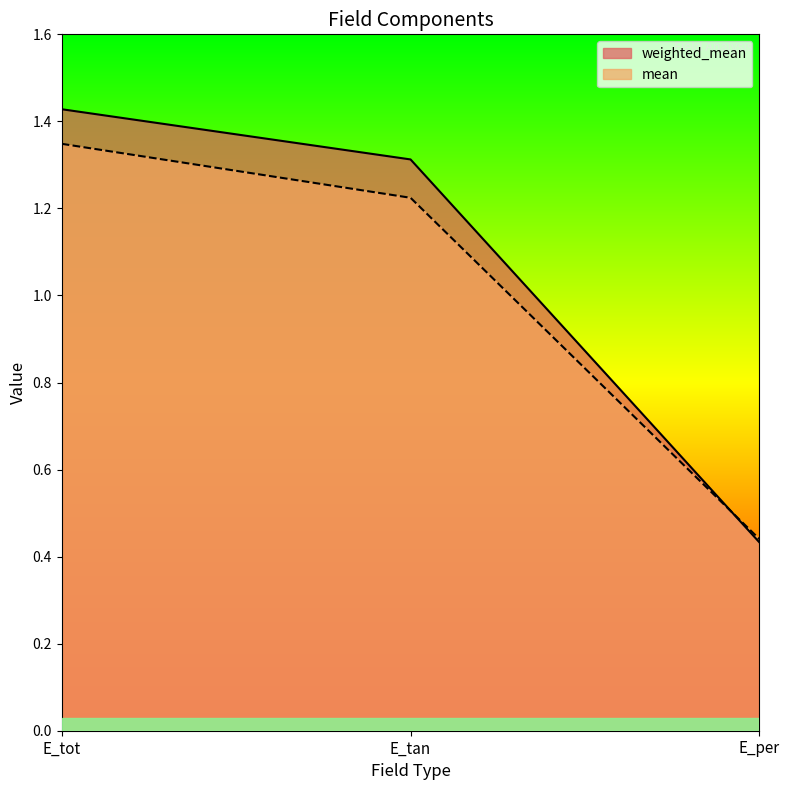

At which label is weighted_mean closest to 0?

E_per